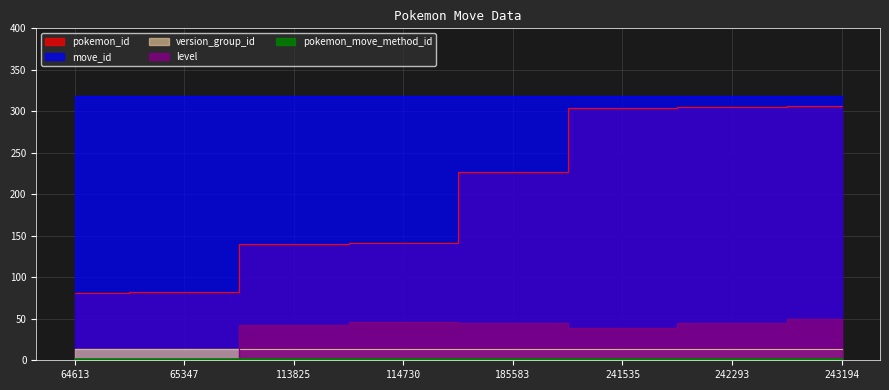

Between 114730 and 242293, which is larger?

242293